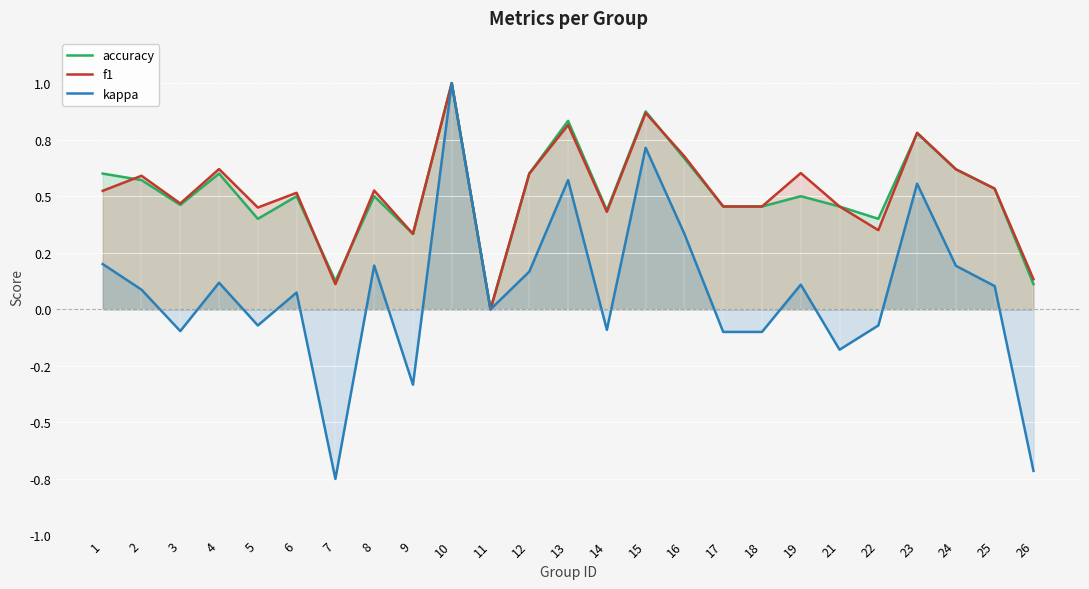

Rank the series at 13 from highest to lowest value.

accuracy, f1, kappa